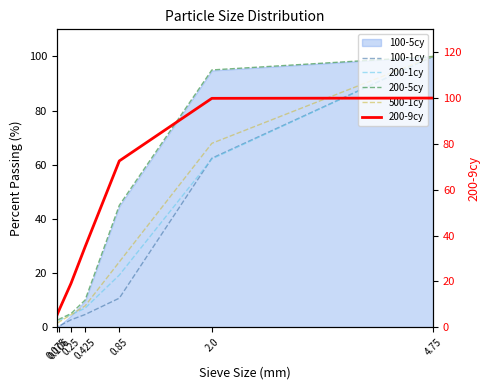

True or false: 200-5cy and 500-1cy intersect in this chart.

False